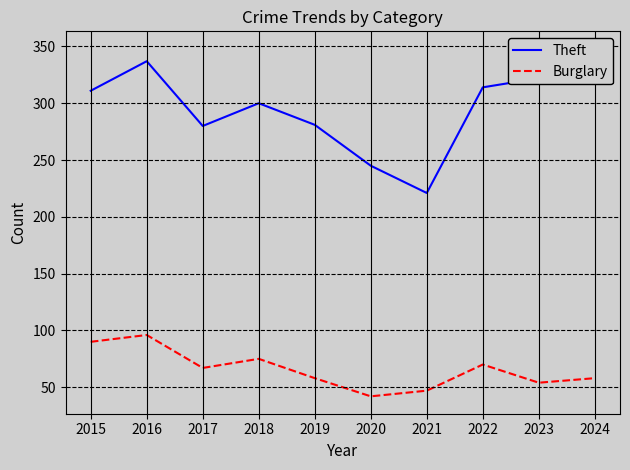

Rank the series by their maximum value, from highest to lowest.

Theft, Burglary